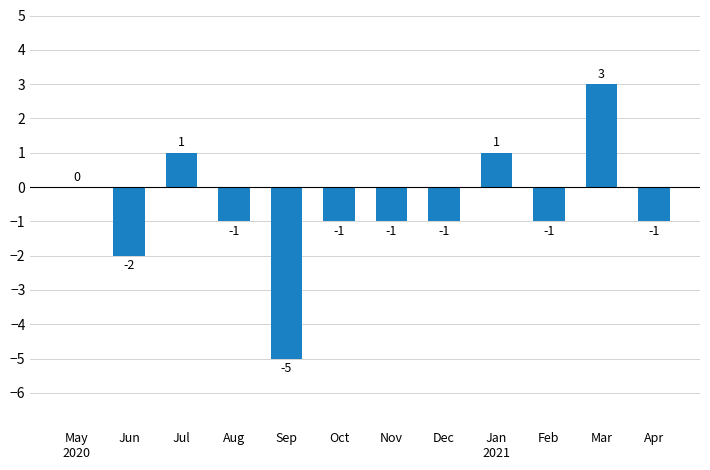

What is the sum of all values?

-8